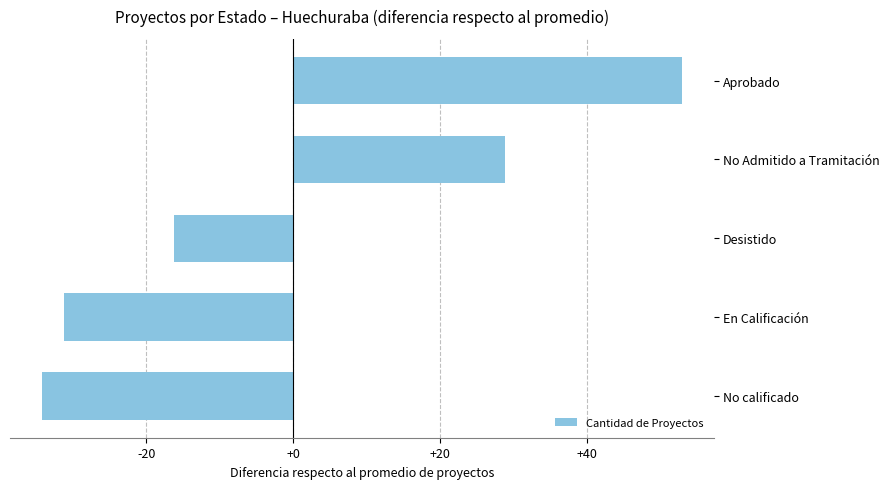

At which label is the value closest to 9?

No Admitido a Tramitación